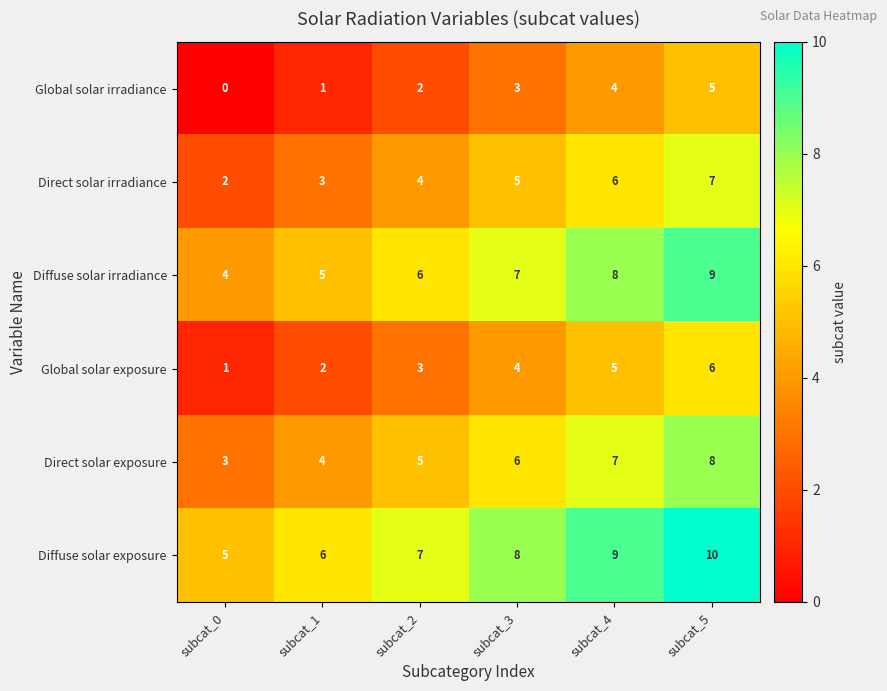

What is the total value across all series at subcat_4?

39